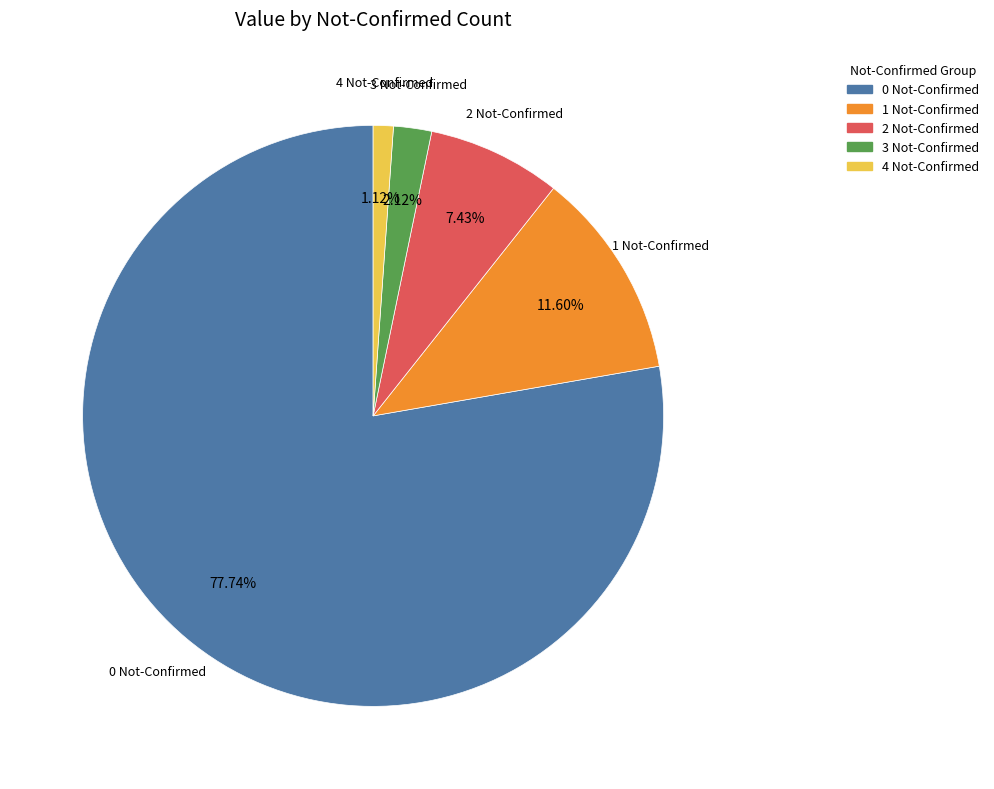

Approximately how many times larger is the value at 4 Not-Confirmed compared to 3 Not-Confirmed?

0.5